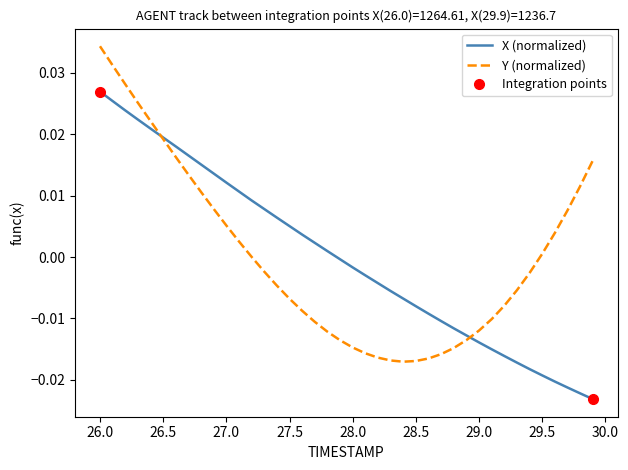

List the series in order of their overall mean, highest first.

X (normalized), Y (normalized)